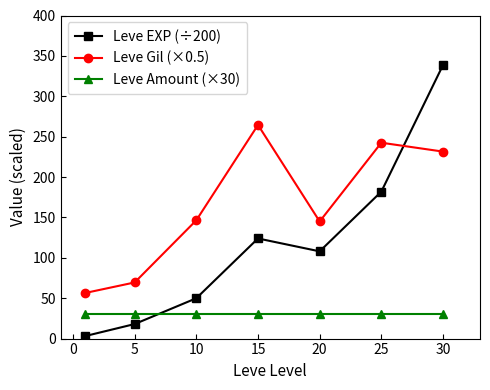

After their last crossing, which series has the higher values: Leve EXP (÷200) or Leve Amount (×30)?

Leve EXP (÷200)